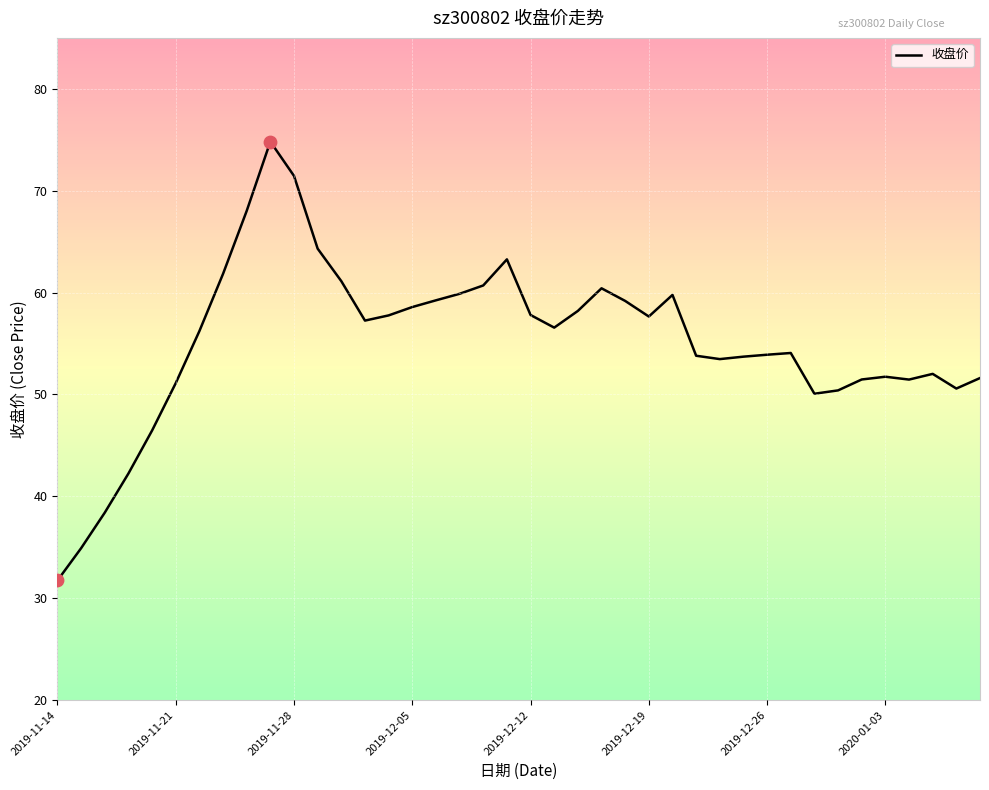

What is the maximum value shown in the chart?

74.8